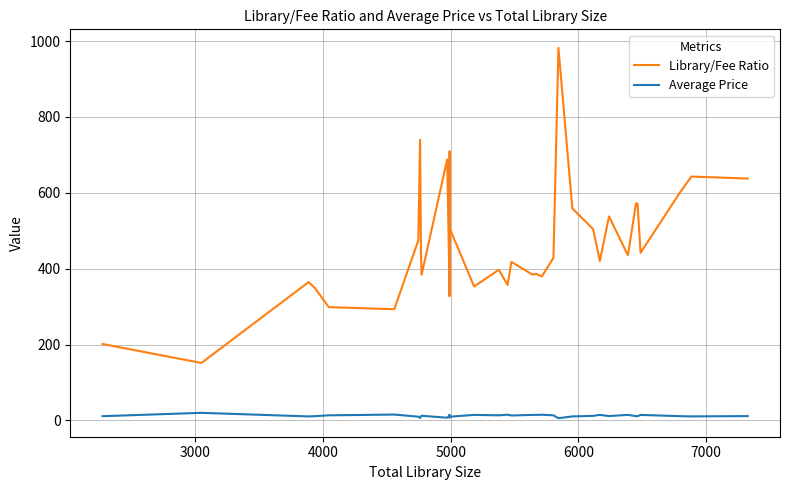

True or false: Average Price and Library/Fee Ratio intersect in this chart.

False